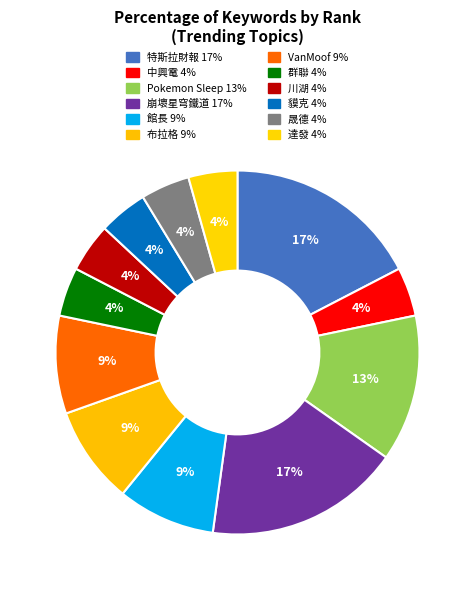

True or false: 群聯 accounts for 19% of the total.

False